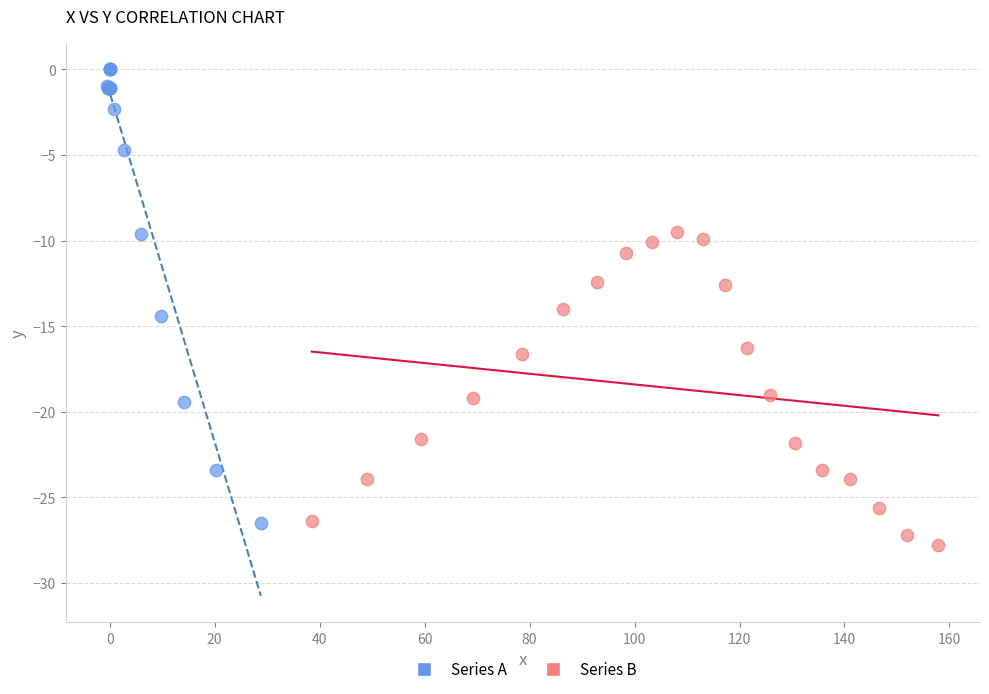

Which series contains the highest Y value?

Series A